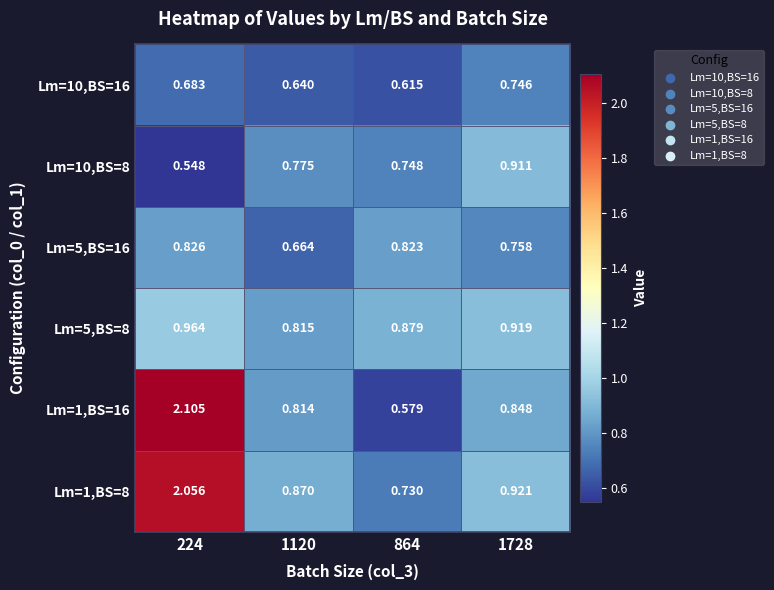

Is the value of Lm=1,BS=16 at 224 greater than the value of Lm=5,BS=8 at 864?

Yes